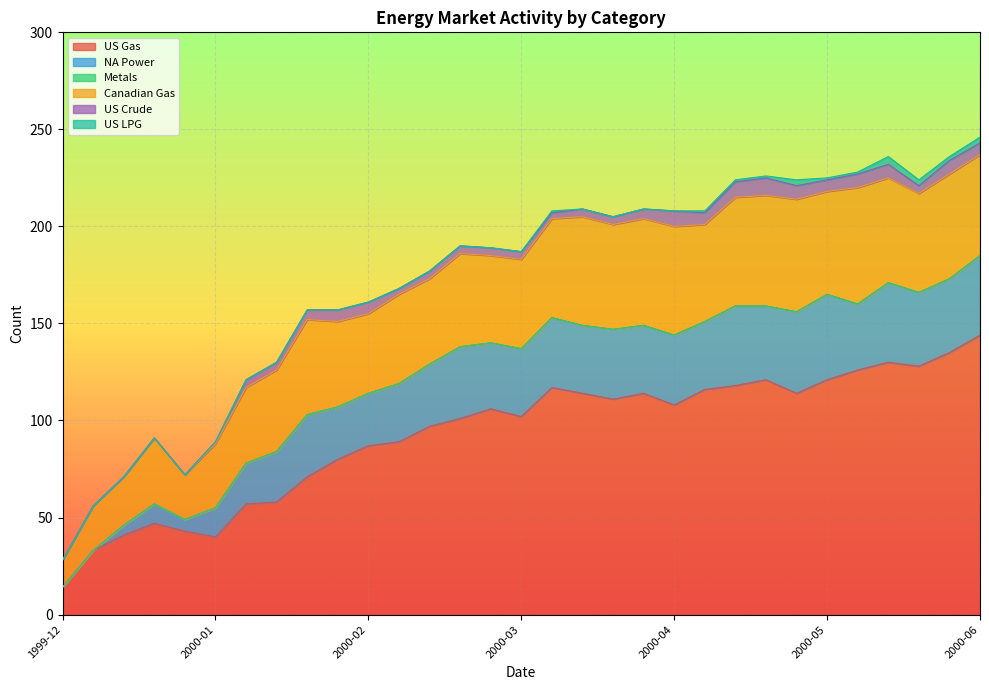

What is the maximum value for NA Power?

44